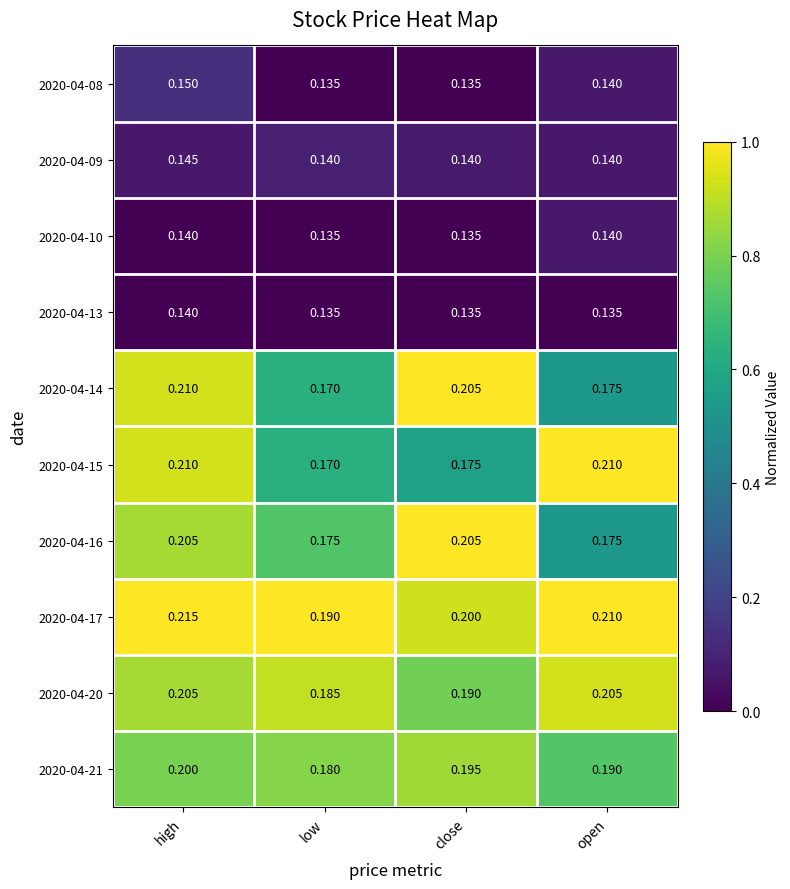

Is the value of 2020-04-09 at open greater than the value of 2020-04-14 at close?

No